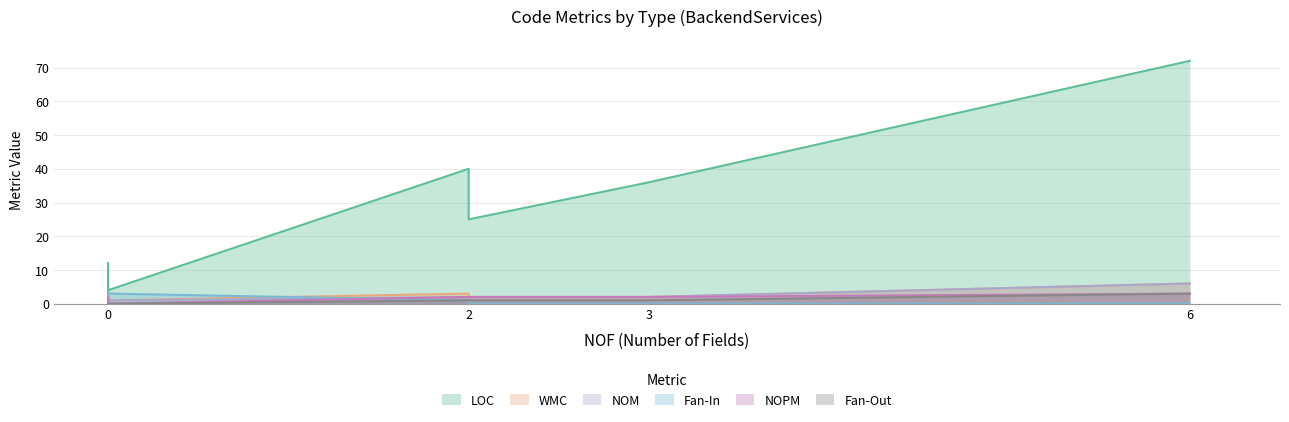

At how many categories does at least one series exceed 55?

1